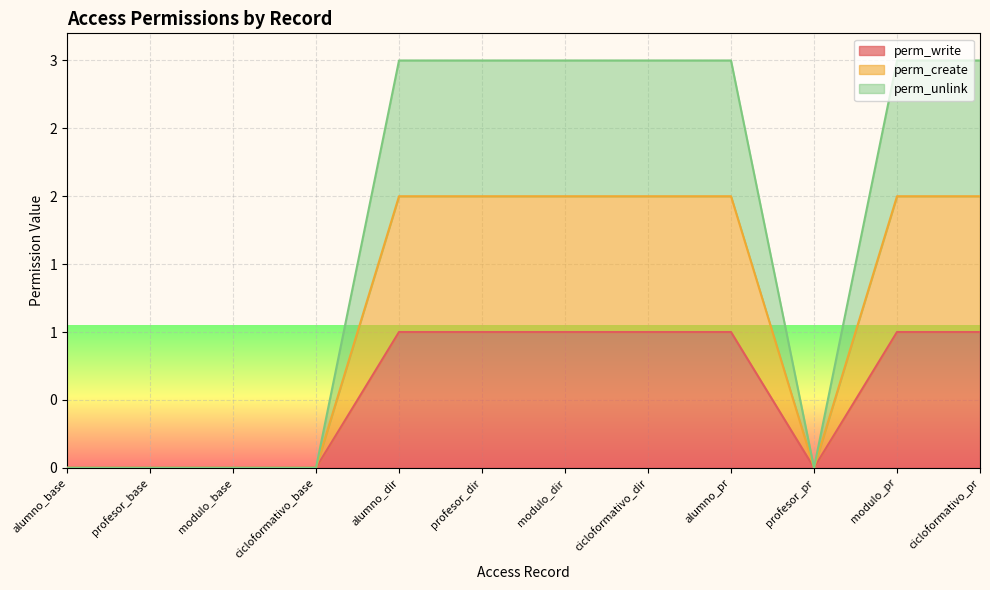

Rank the series by their average value, from lowest to highest.

perm_write, perm_create, perm_unlink